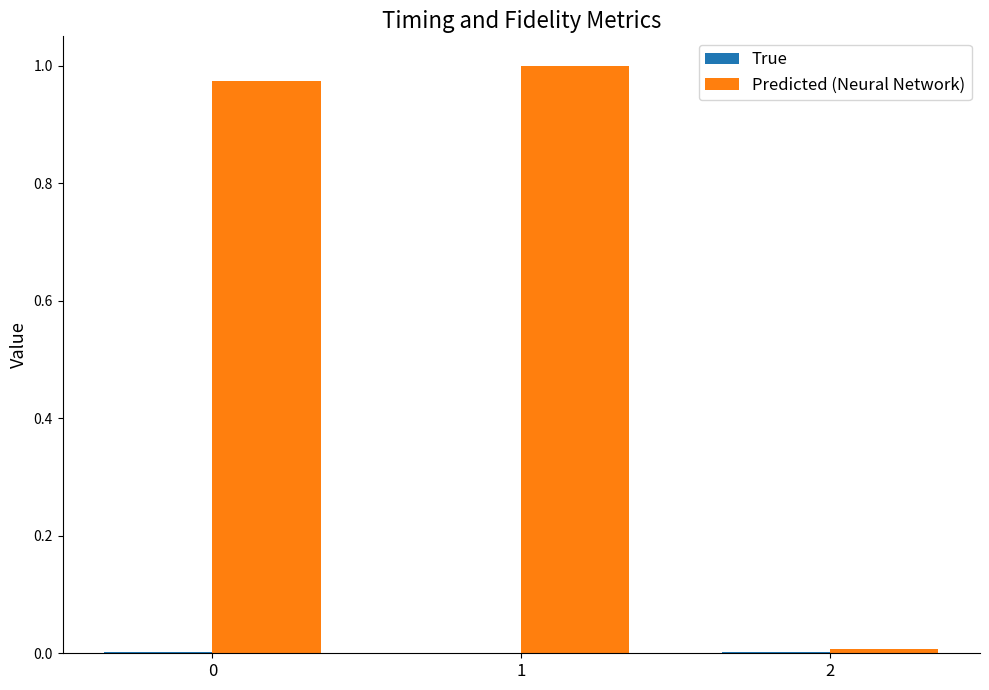

Which series has the largest total across all categories?

Predicted (Neural Network)